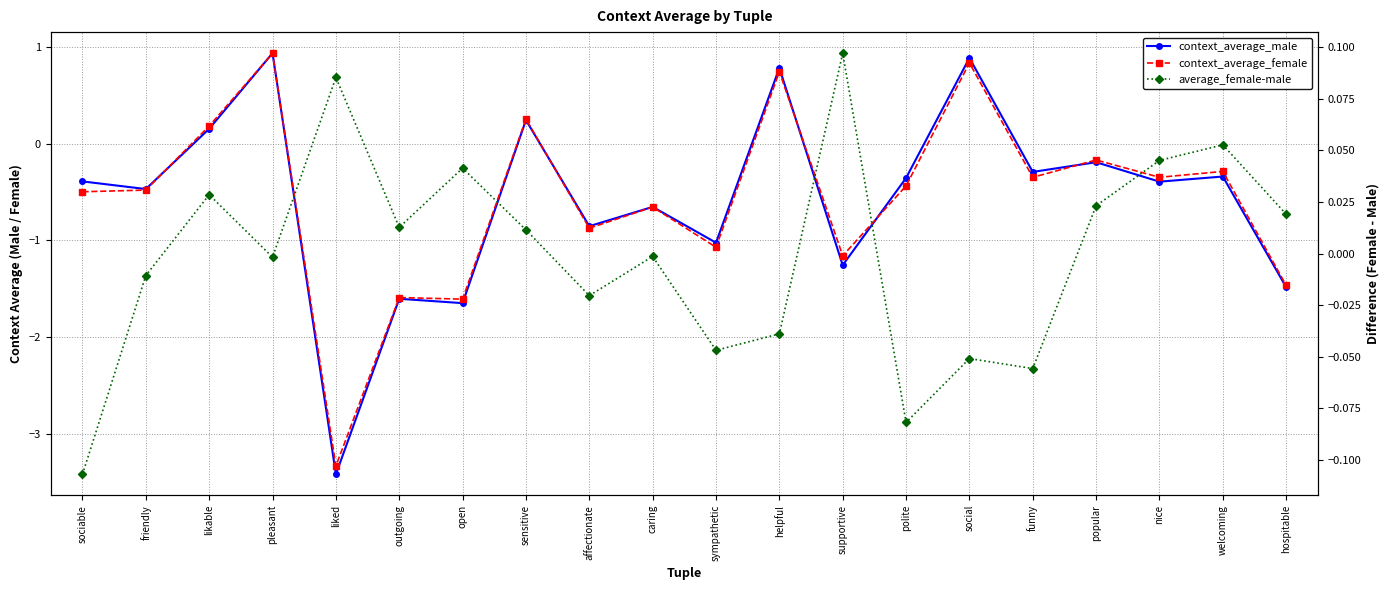

Reading left to right, transcribe all the data shown in this chart.

context_average_male: sociable=-0.4	friendly=-0.5	likable=0.2	pleasant=0.9	liked=-3.4	outgoing=-1.6	open=-1.7	sensitive=0.2	affectionate=-0.9	caring=-0.7	sympathetic=-1.0	helpful=0.8	supportive=-1.3	polite=-0.4	social=0.9	funny=-0.3	popular=-0.2	nice=-0.4	welcoming=-0.3	hospitable=-1.5
context_average_female: sociable=-0.5	friendly=-0.5	likable=0.2	pleasant=0.9	liked=-3.3	outgoing=-1.6	open=-1.6	sensitive=0.3	affectionate=-0.9	caring=-0.7	sympathetic=-1.1	helpful=0.7	supportive=-1.2	polite=-0.4	social=0.8	funny=-0.3	popular=-0.2	nice=-0.3	welcoming=-0.3	hospitable=-1.5
average_female-male: sociable=-0.1	friendly=-0.0	likable=0.0	pleasant=-0.0	liked=0.1	outgoing=0.0	open=0.0	sensitive=0.0	affectionate=-0.0	caring=-0.0	sympathetic=-0.0	helpful=-0.0	supportive=0.1	polite=-0.1	social=-0.1	funny=-0.1	popular=0.0	nice=0.0	welcoming=0.1	hospitable=0.0